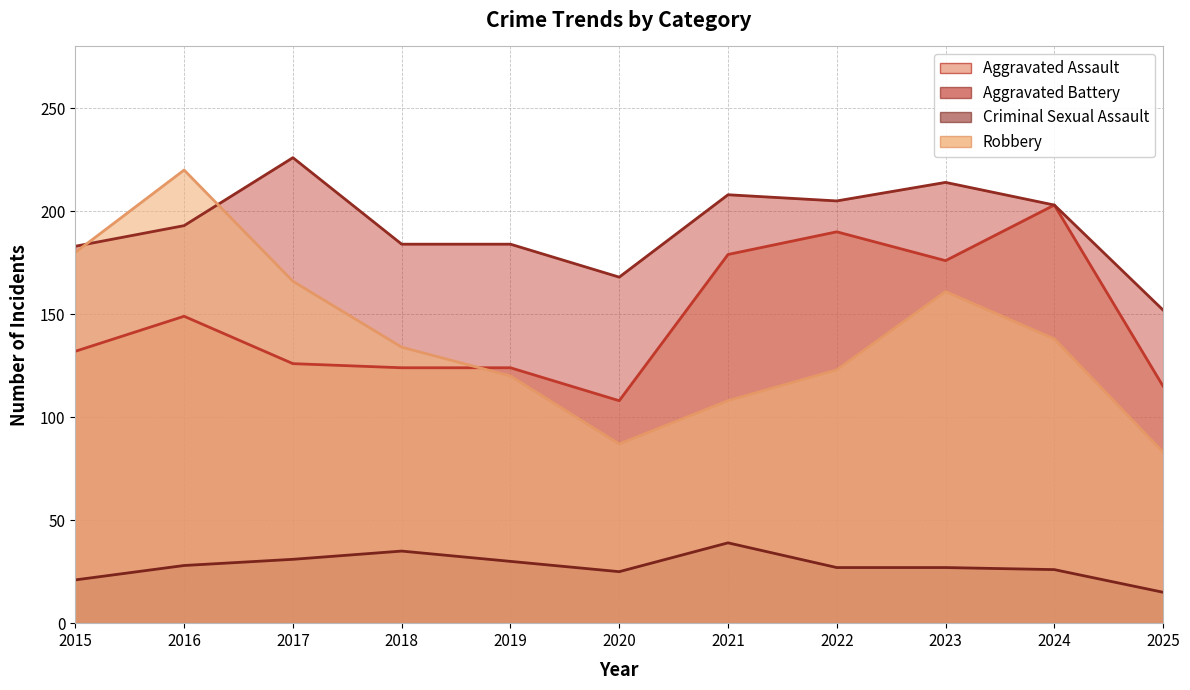

Reading right to left, list all the values displayed in this chart.

Aggravated Assault: 2025=115	2024=203	2023=176	2022=190	2021=179	2020=108	2019=124	2018=124	2017=126	2016=149	2015=132
Aggravated Battery: 2025=152	2024=203	2023=214	2022=205	2021=208	2020=168	2019=184	2018=184	2017=226	2016=193	2015=183
Criminal Sexual Assault: 2025=15	2024=26	2023=27	2022=27	2021=39	2020=25	2019=30	2018=35	2017=31	2016=28	2015=21
Robbery: 2025=83	2024=138	2023=161	2022=123	2021=108	2020=87	2019=120	2018=134	2017=166	2016=220	2015=180